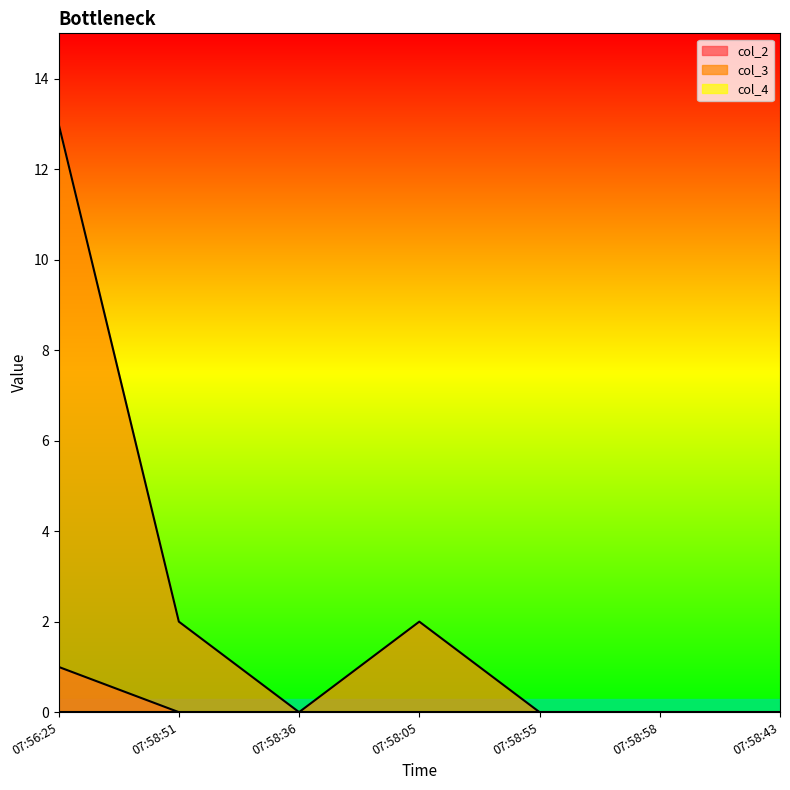

How many data points does each series have?

7